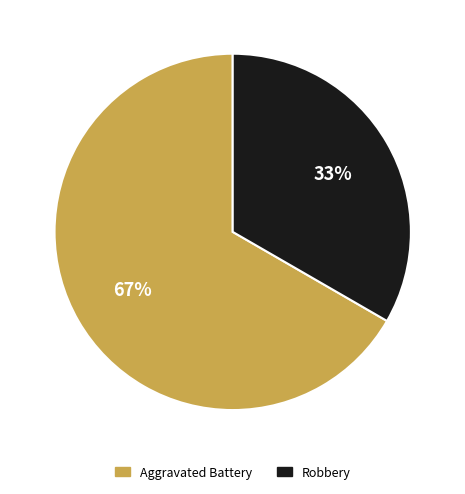

To the nearest percent, what is the average slice percentage?

50%